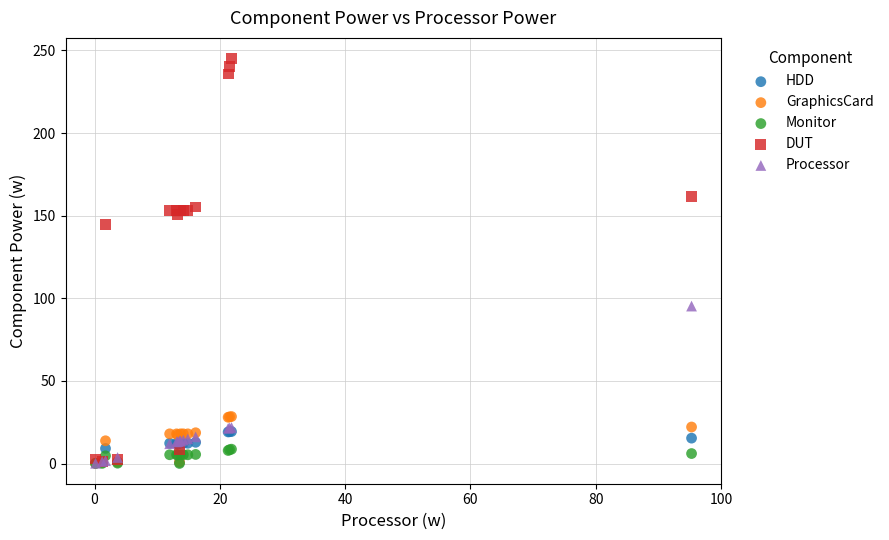

In the DUT series, what Y value is closest to 123?

144.7